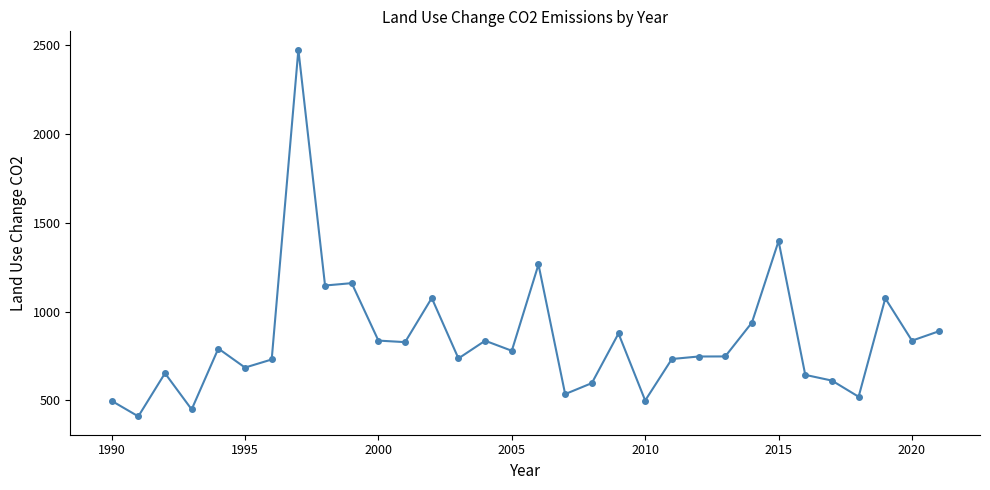

What is the maximum value shown in the chart?

2474.8